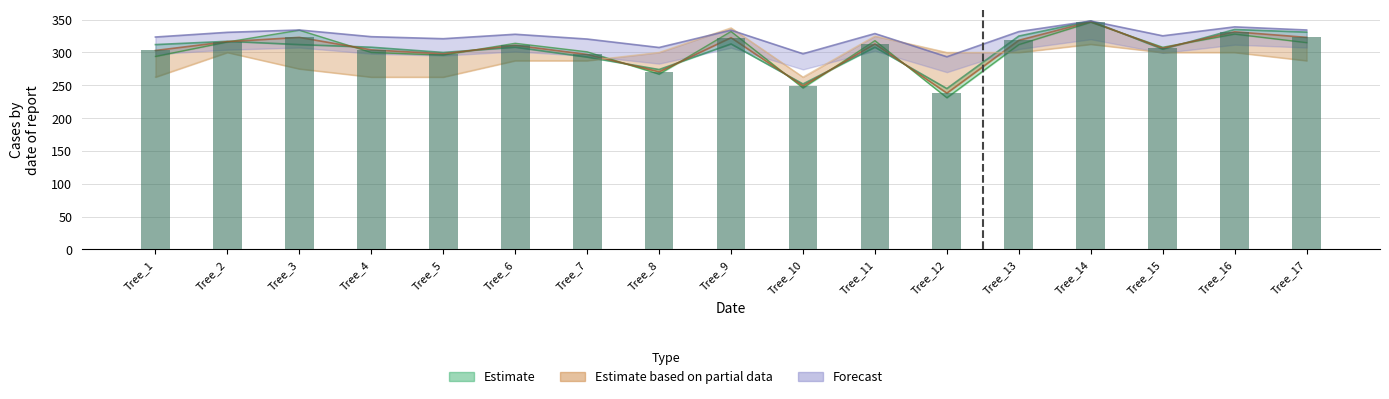

What is the minimum value shown in the chart?

238.0